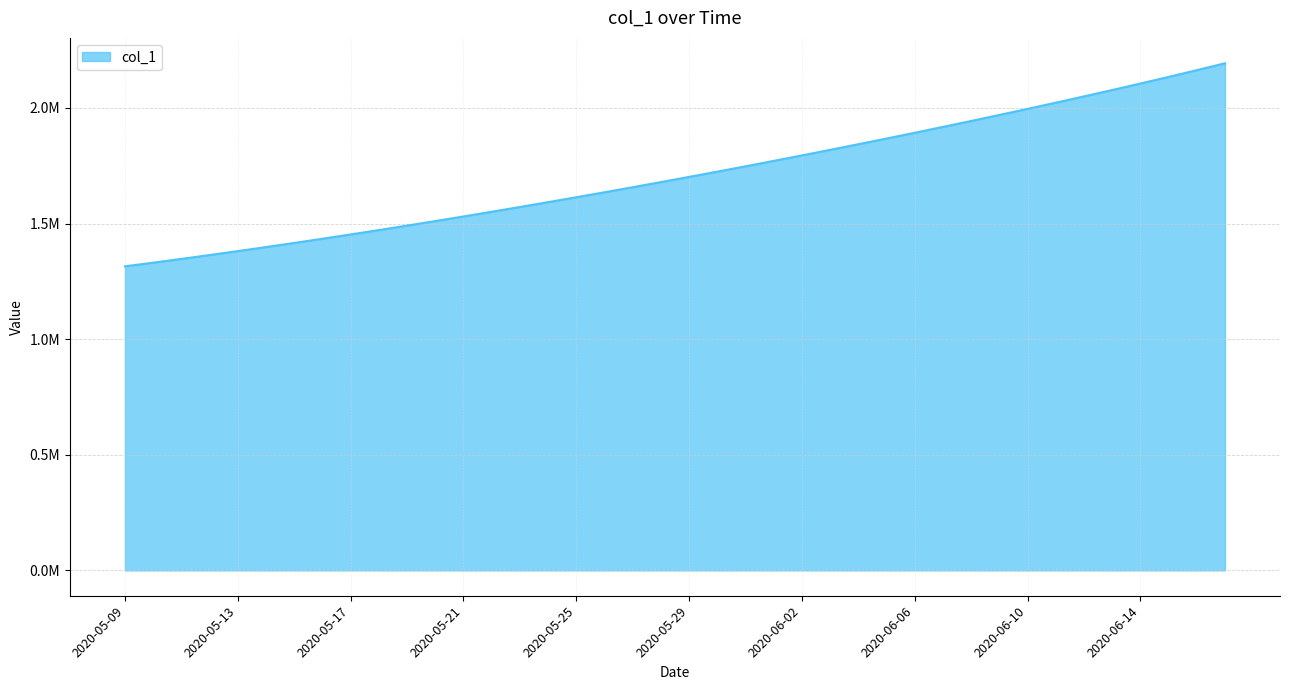

Does the chart display data point markers on the line(s)?

No